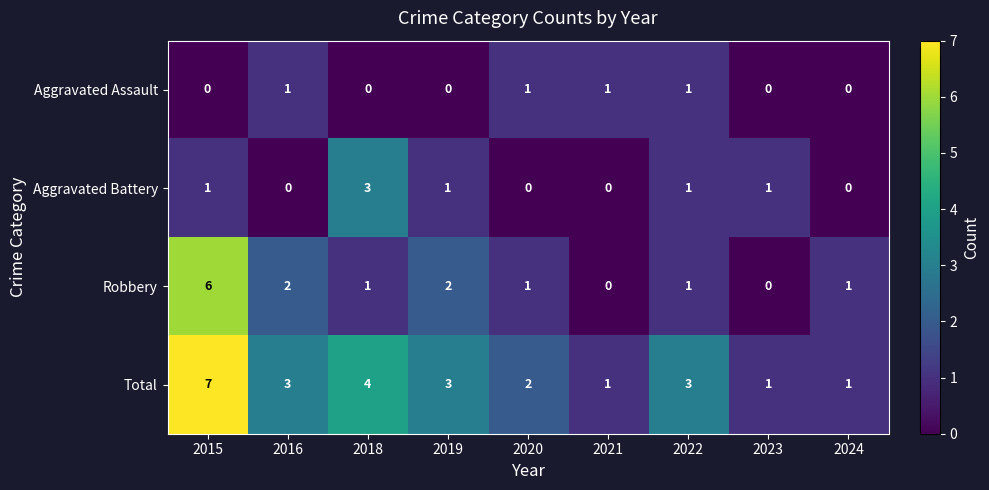

What is the sum of all Aggravated Battery values?

7